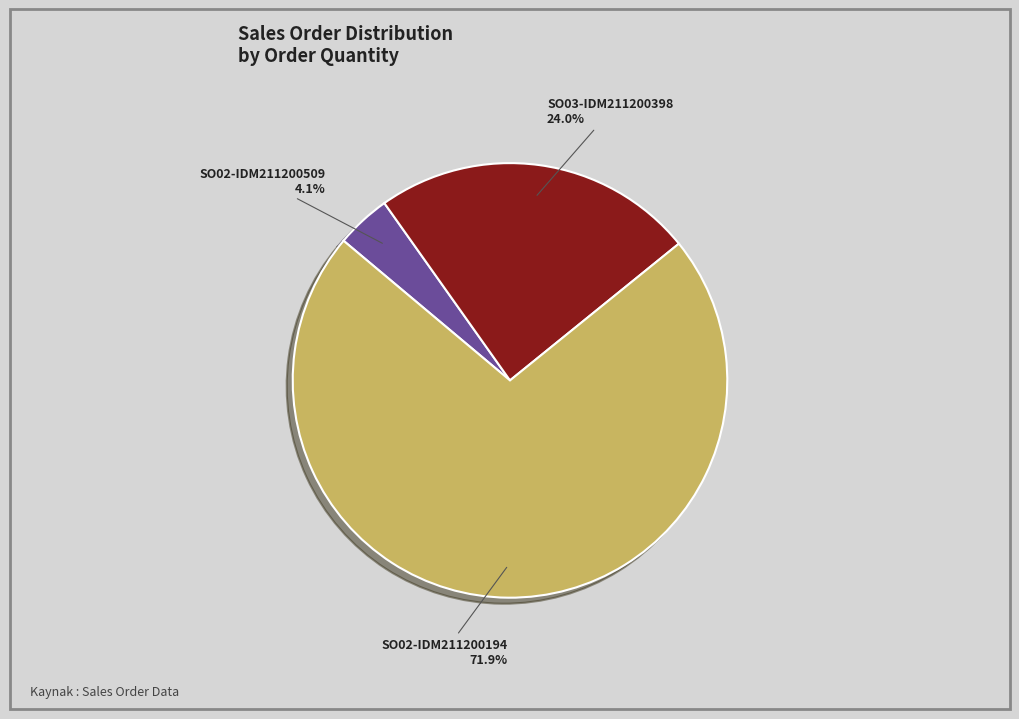

Which category has the smallest portion of the pie?

SO02-IDM211200509